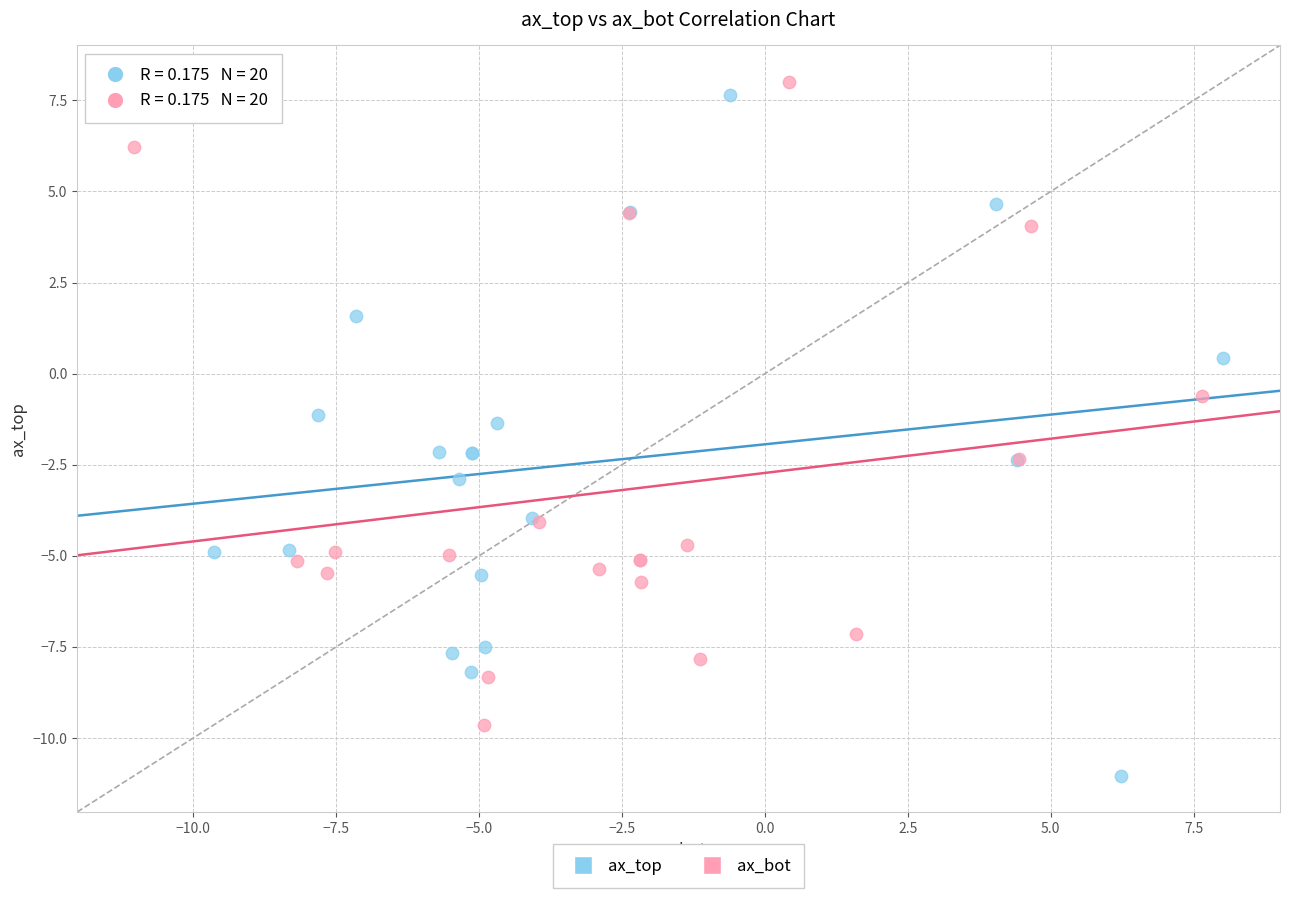

What are all the series names shown in the legend?

ax_top, ax_bot